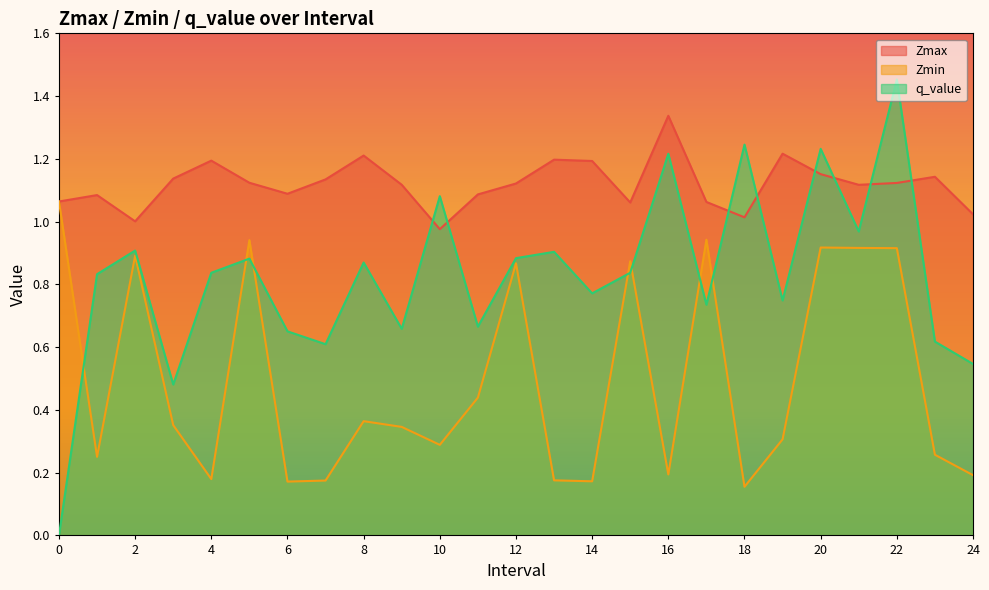

Is the value of Zmax at 13 greater than the value of Zmin at 6?

Yes